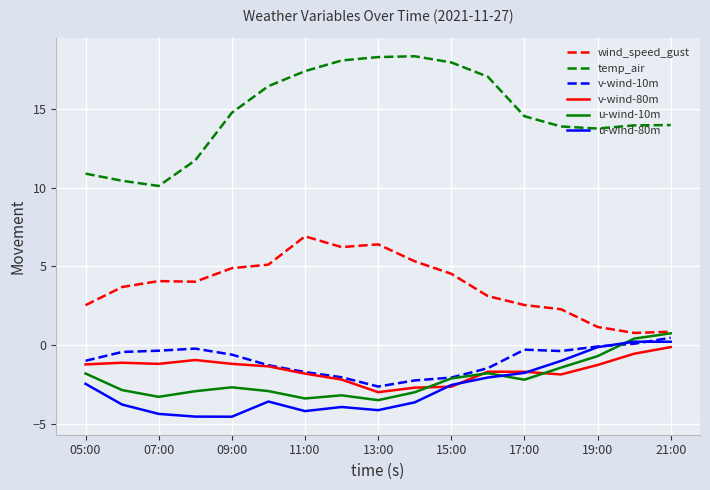

True or false: temp_air and v-wind-80m cross at least once.

False